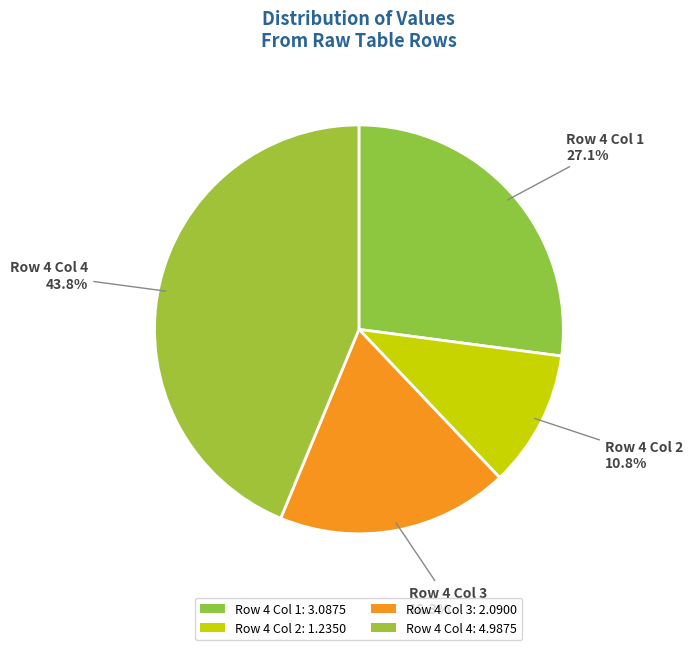

How many segments does this pie chart have?

4